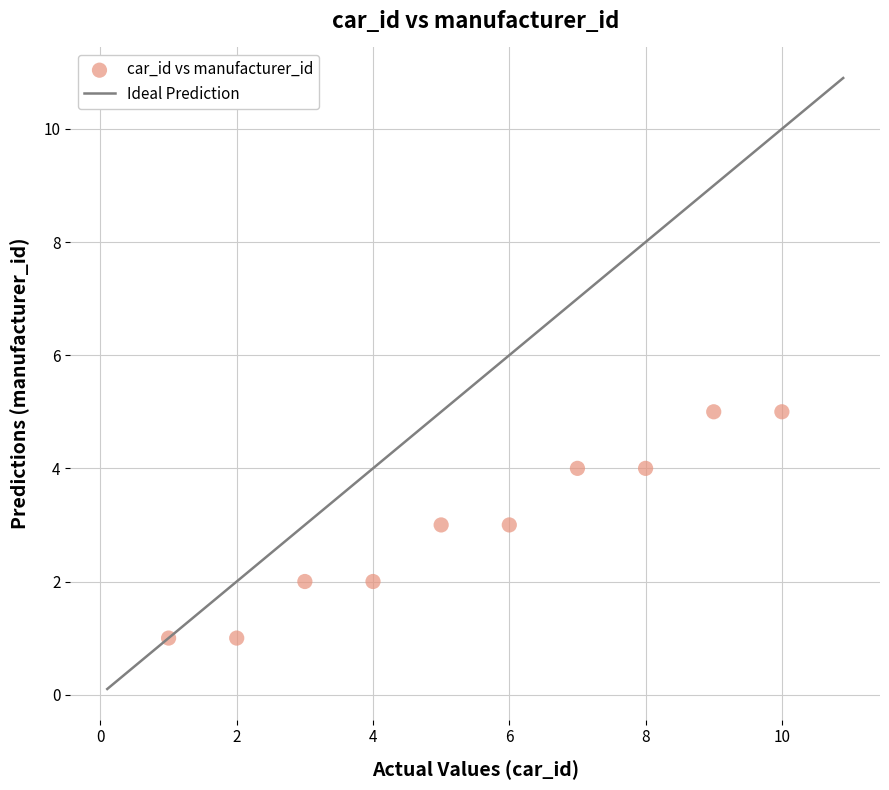

What is the average Y value?

3